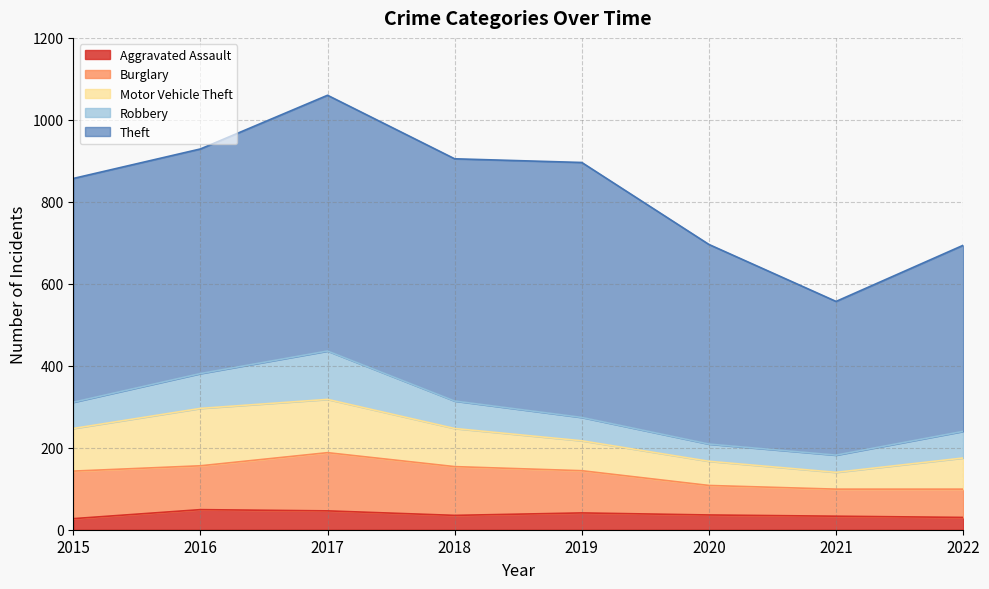

True or false: Motor Vehicle Theft has a value of 76 at 2022.

True